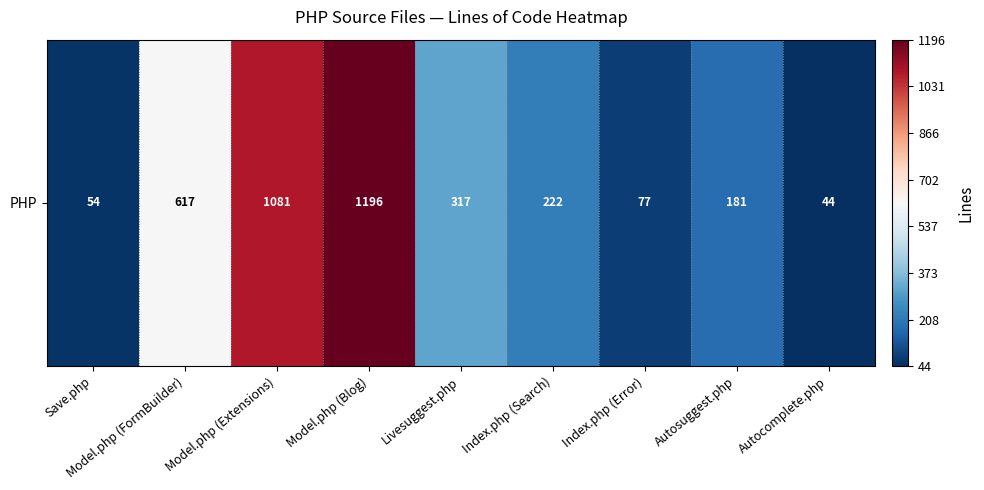

Reading right to left, what are all the values shown in this chart?

Autocomplete.php=44	Autosuggest.php=181	Index.php (Error)=77	Index.php (Search)=222	Livesuggest.php=317	Model.php (Blog)=1196	Model.php (Extensions)=1081	Model.php (FormBuilder)=617	Save.php=54